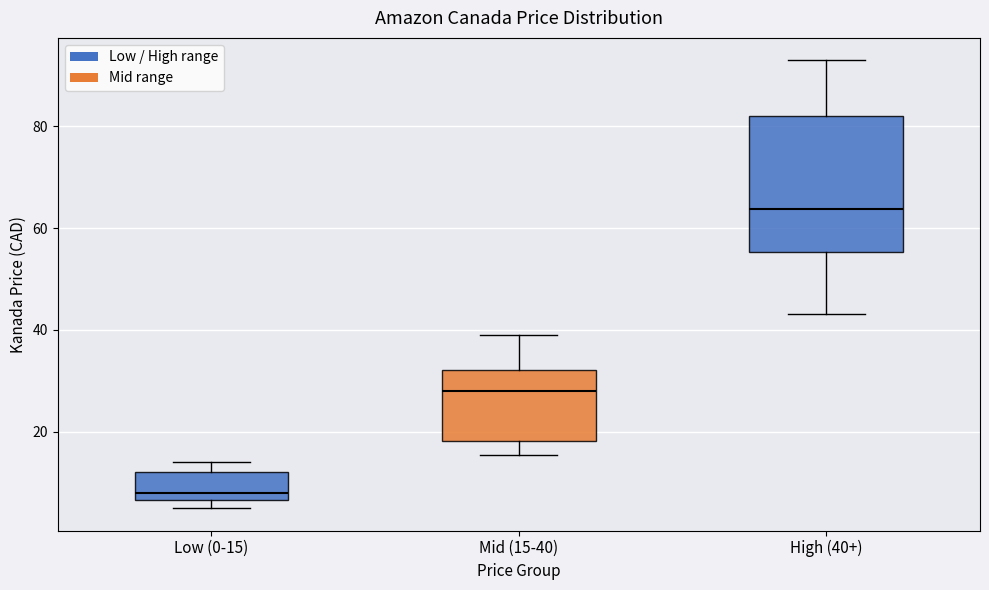

Reading left to right, transcribe this box plot: for each box, give where its median line is, the range the box spans, and where its two whiskers end, as read against the y-axis. The values are not printed on the chart, so give them approximately, as read against the axis.

Low (0-15): median 8, box 6 to 12, whiskers 4 to 14
Mid (15-40): median 28, box 18 to 32, whiskers 16 to 38
High (40+): median 64, box 56 to 82, whiskers 44 to 92